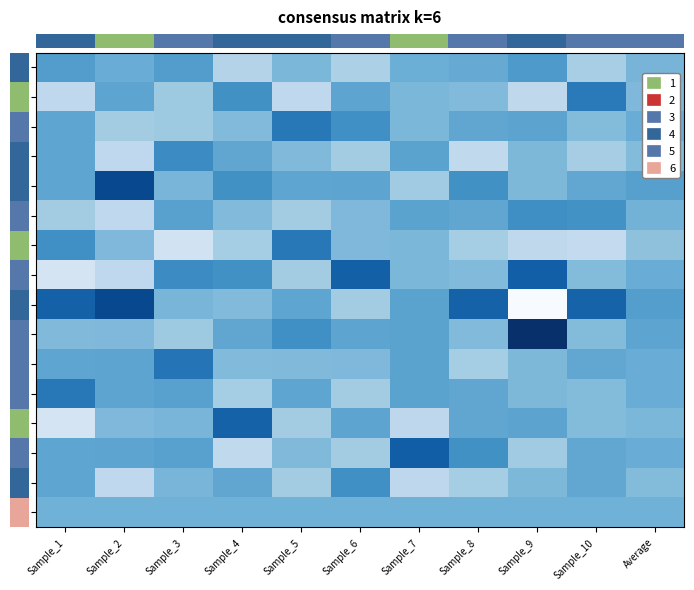

Between Sample_6 and Sample_8, which series saw the biggest shift?

row_8